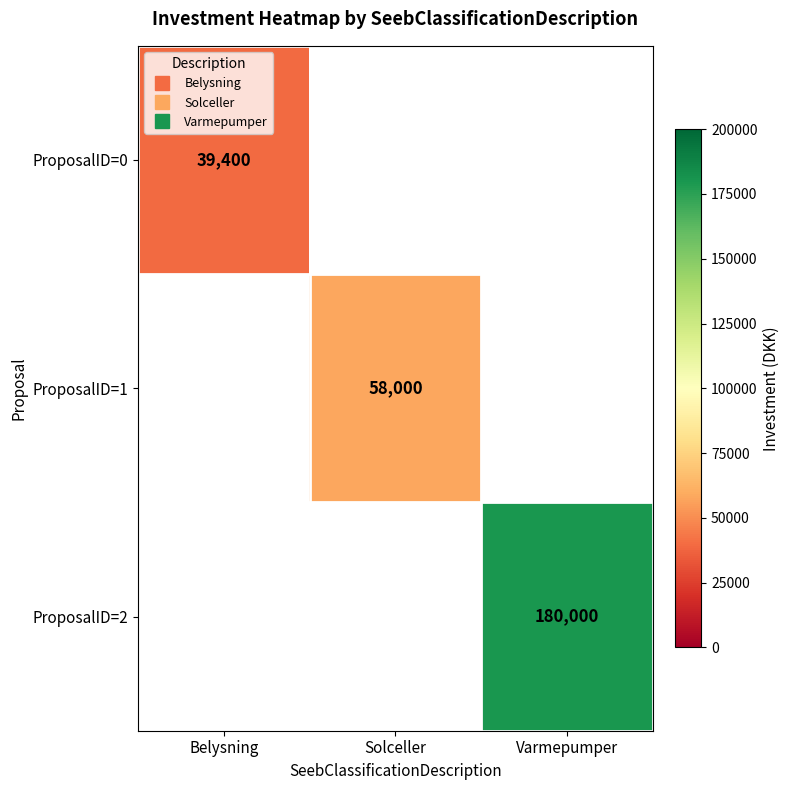

What is the maximum value shown in the chart?

180000.0